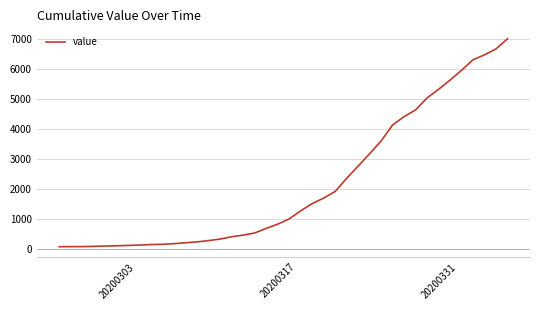

What is the difference between the maximum and minimum values?

6940